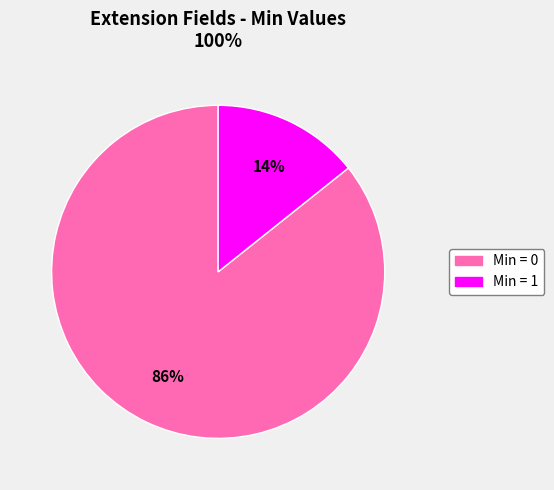

Is there a majority slice in this chart?

Yes